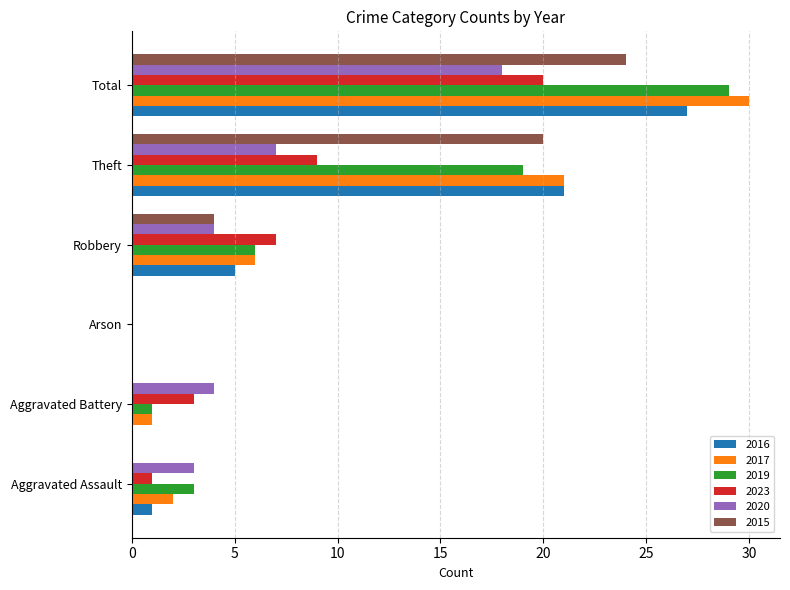

True or false: 2017 has a value of 6 at Robbery.

True